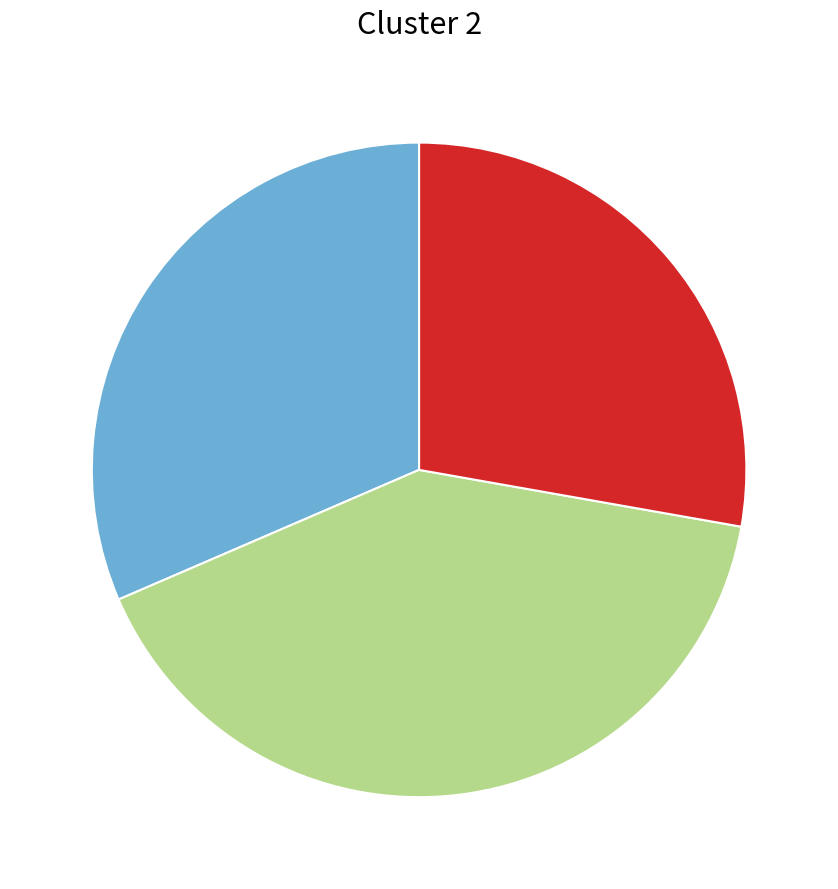

Is there a majority slice in this chart?

No